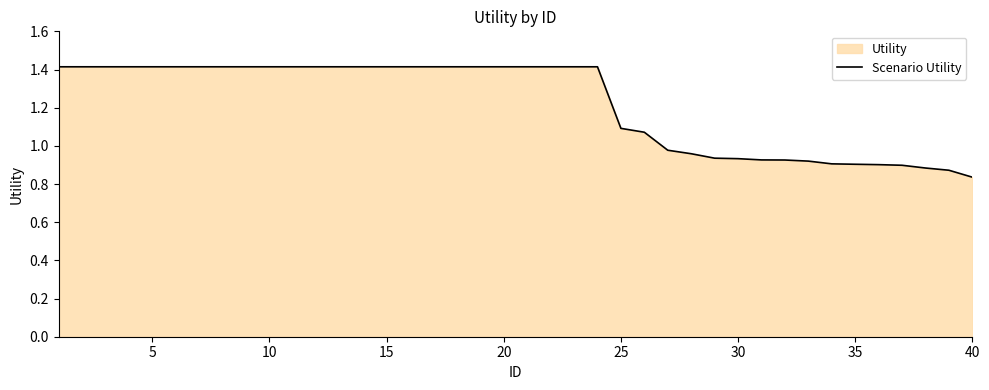

What is the average value?

1.2